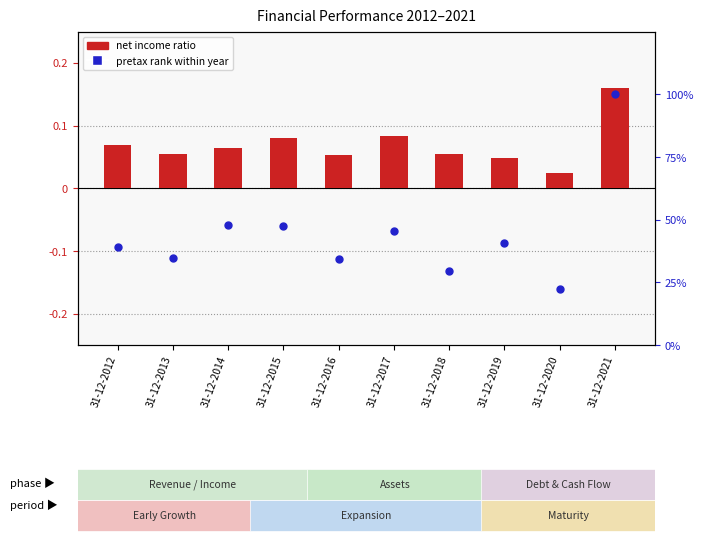

Which series reaches the maximum Y coordinate?

pretax rank within year